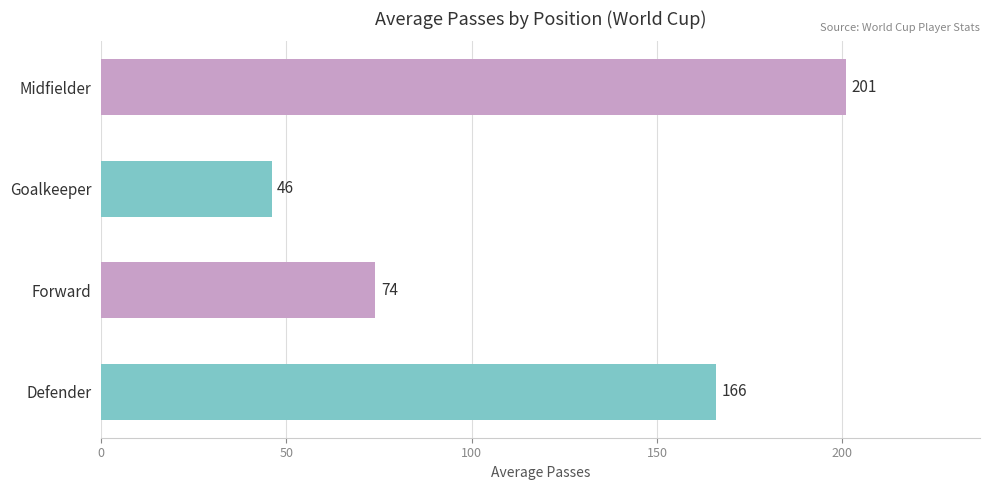

Rank the categories by value from lowest to highest.

Goalkeeper, Forward, Defender, Midfielder